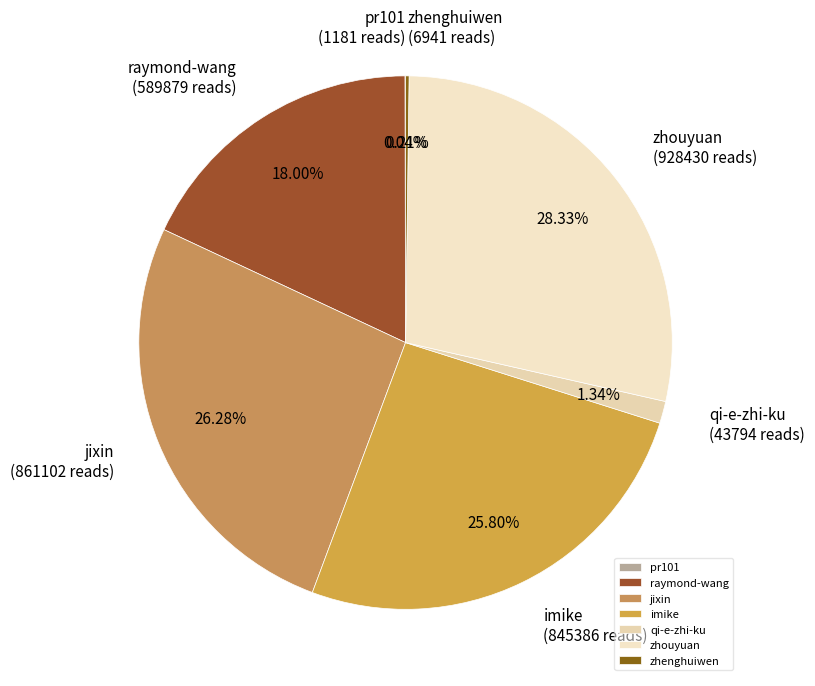

What percentage is the qi-e-zhi-ku slice, to the nearest percent?

1%